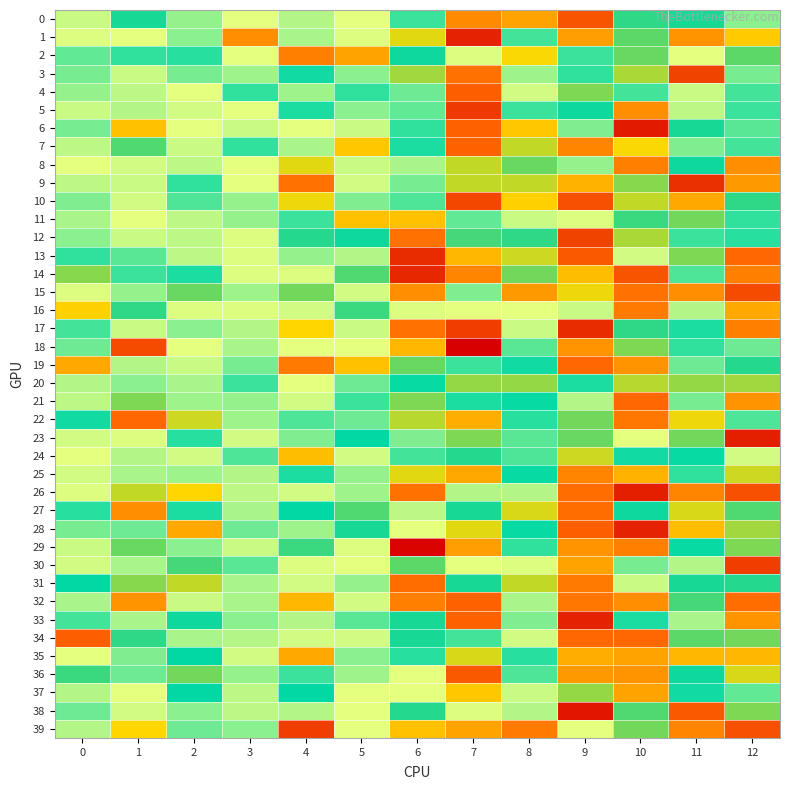

At which category is the sum across all series the highest?

3